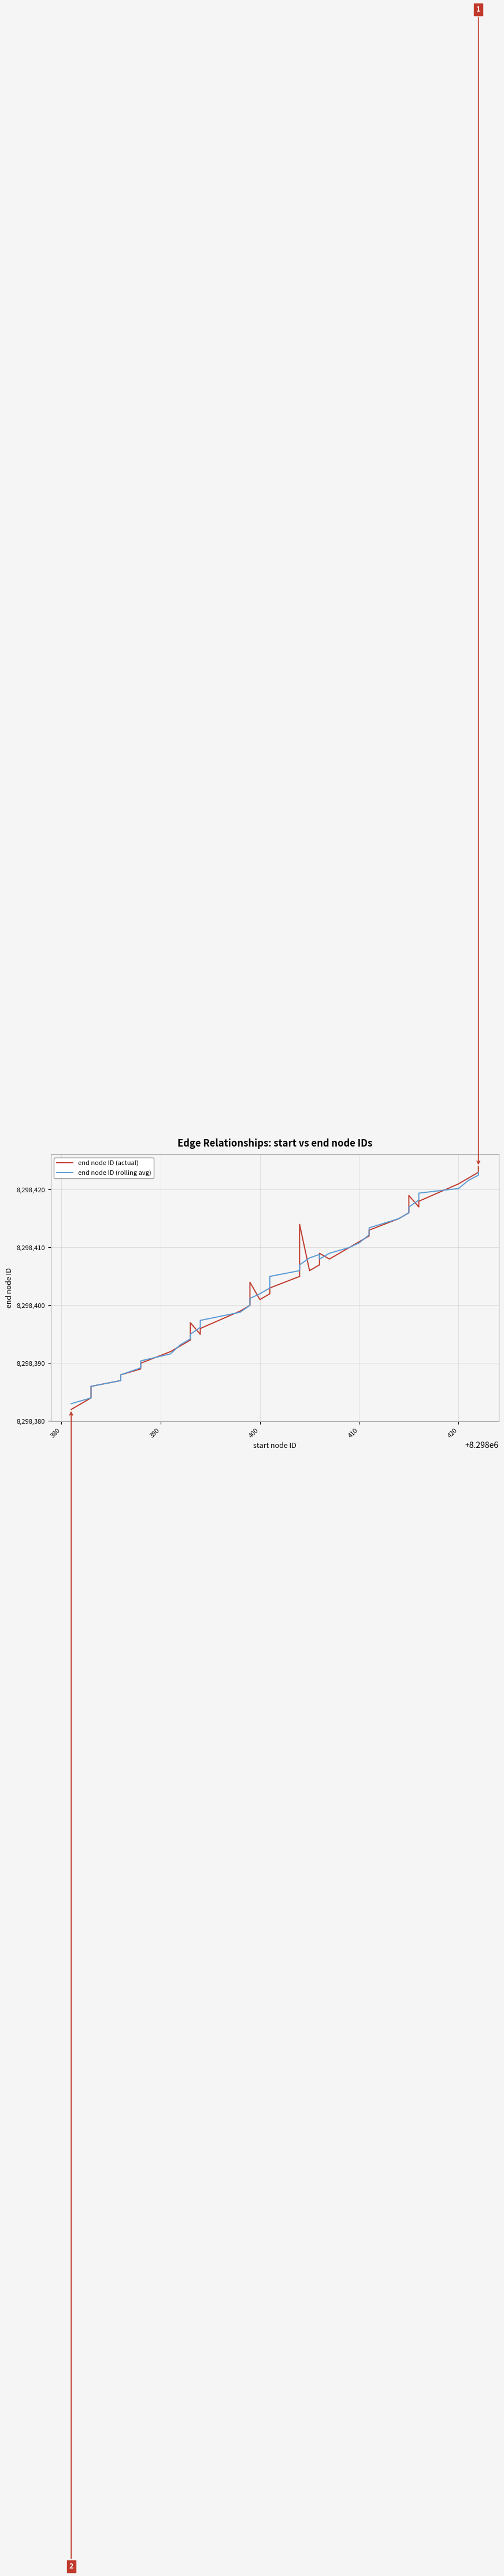

Reading left to right, extract all data points from this chart.

end node ID (actual): 8298382.0	8298383.0	8298384.0	8298385.0	8298386.0	8298387.0	8298388.0	8298389.0	8298390.0	8298392.0	8298393.0	8298394.0	8298397.0	8298395.0	8298396.0	8298399.0	8298400.0	8298404.0	8298401.0	8298402.0	8298403.0	8298405.0	8298414.0	8298406.0	8298407.0	8298409.0	8298408.0	8298410.0	8298411.0	8298412.0	8298413.0	8298415.0	8298416.0	8298419.0	8298417.0	8298418.0	8298421.0	8298422.0	8298423.0	8298424.0
end node ID (rolling avg): 8298383.0	8298383.5	8298384.0	8298385.0	8298386.0	8298387.0	8298388.0	8298389.2	8298390.4	8298391.6	8298393.2	8298394.2	8298395.0	8298396.2	8298397.4	8298398.8	8298400.0	8298401.2	8298402.0	8298403.0	8298405.0	8298406.0	8298407.0	8298408.2	8298408.8	8298408.0	8298409.0	8298410.0	8298410.8	8298412.2	8298413.4	8298415.0	8298416.0	8298417.0	8298418.2	8298419.4	8298420.2	8298421.6	8298422.5	8298423.0